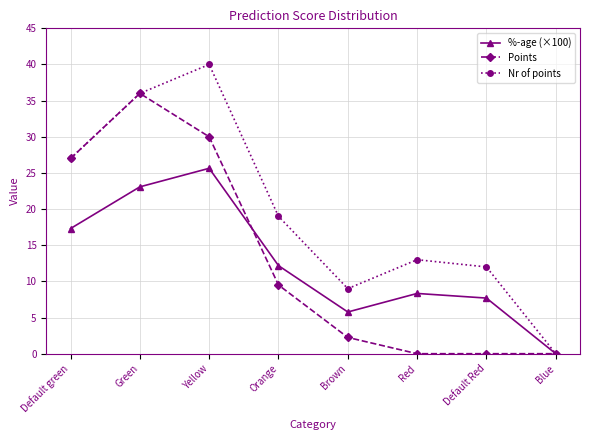

Is the value of %-age (×100) at Default green greater than the value of Nr of points at Default Red?

Yes